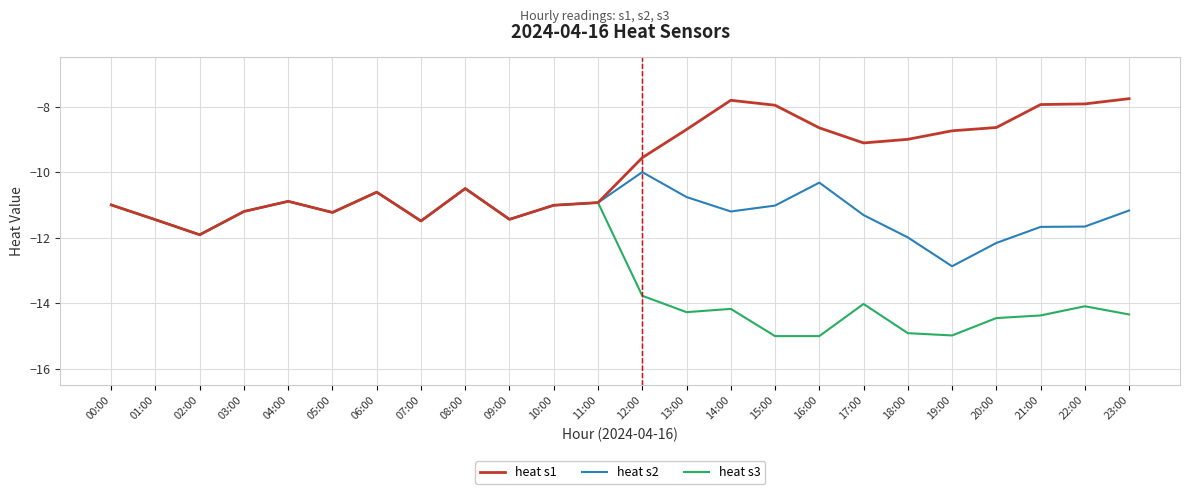

In heat s1, how many points are higher than both neighbors (excluding endpoints)?

4